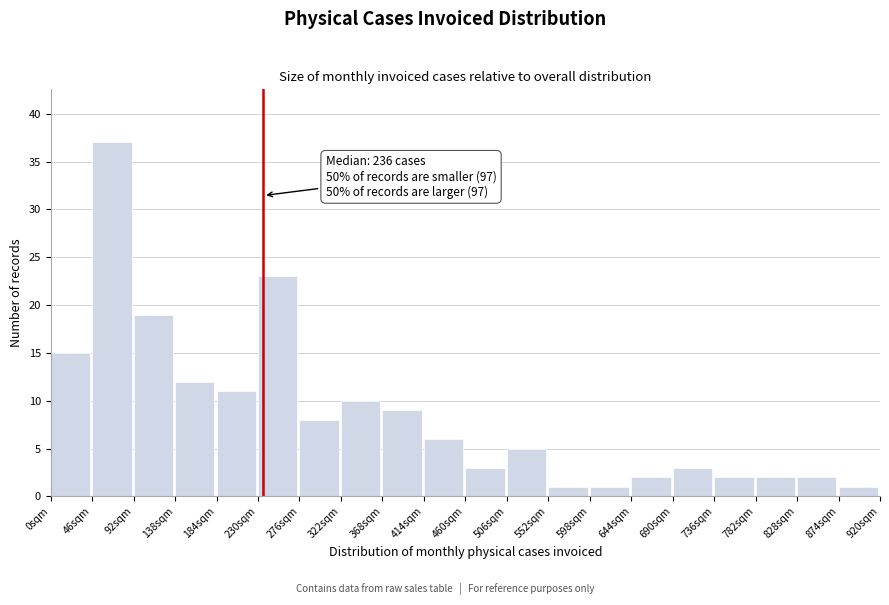

Over which range of the x-axis is the bar tallest?

46 to 92